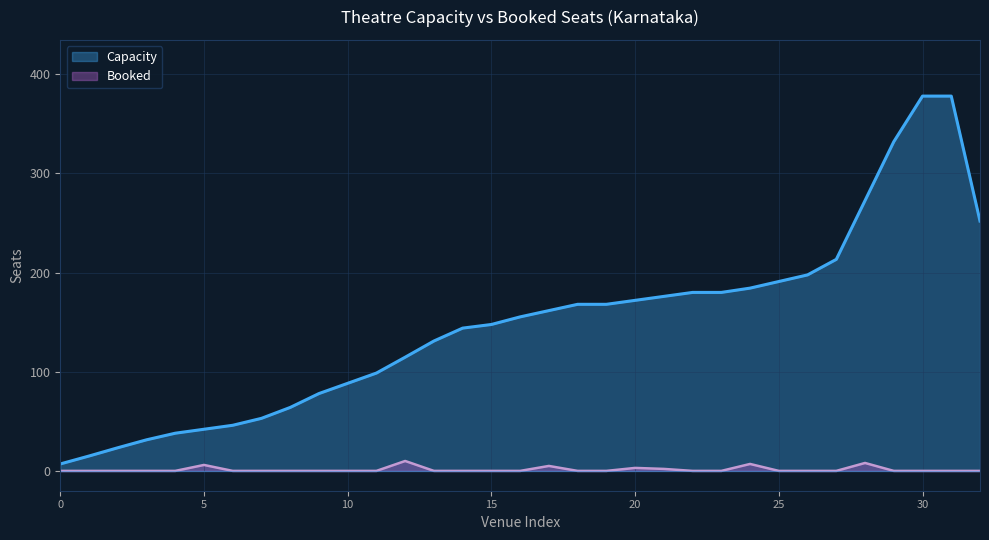

What is the difference between the maximum and minimum values in the Booked series?

10.0